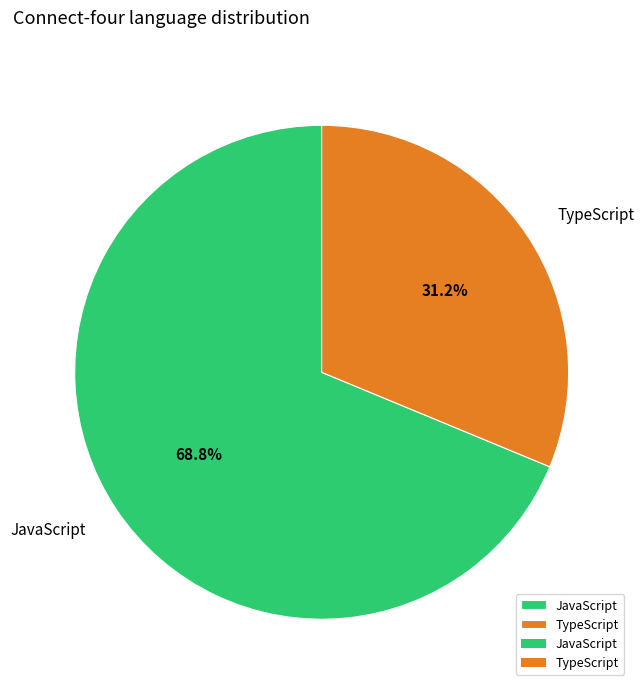

Which category has the biggest portion of the pie?

JavaScript